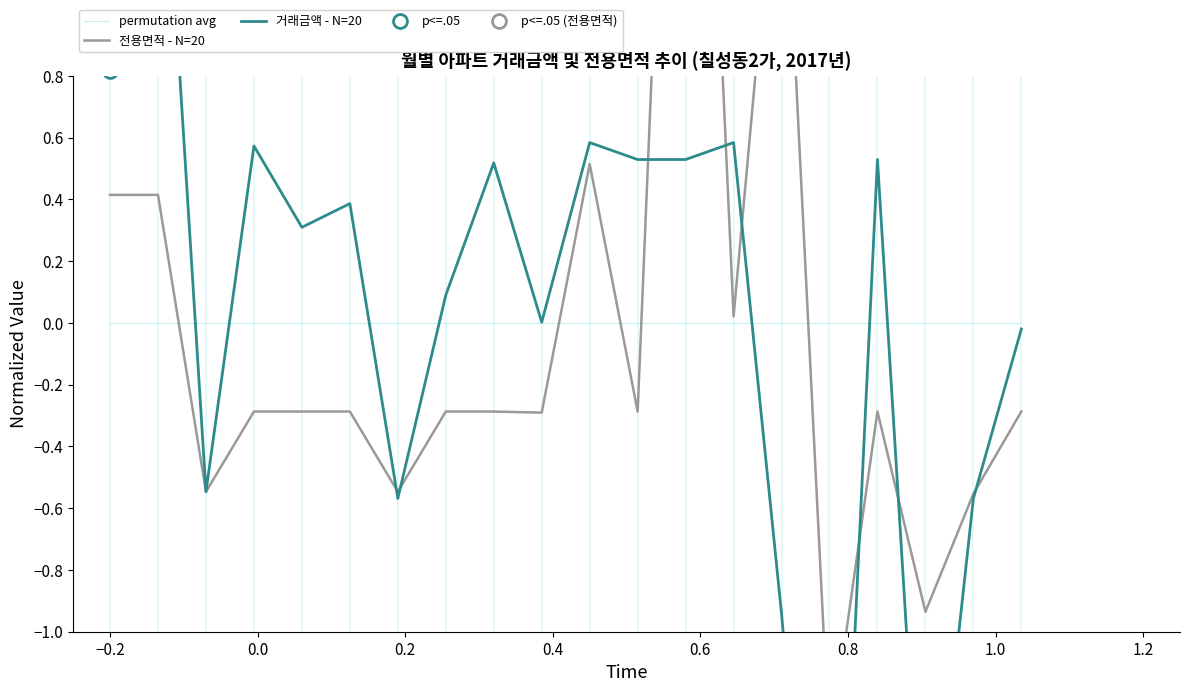

The 전용면적 - N=20 series shows 0.4 at −0.2. True or false?

True